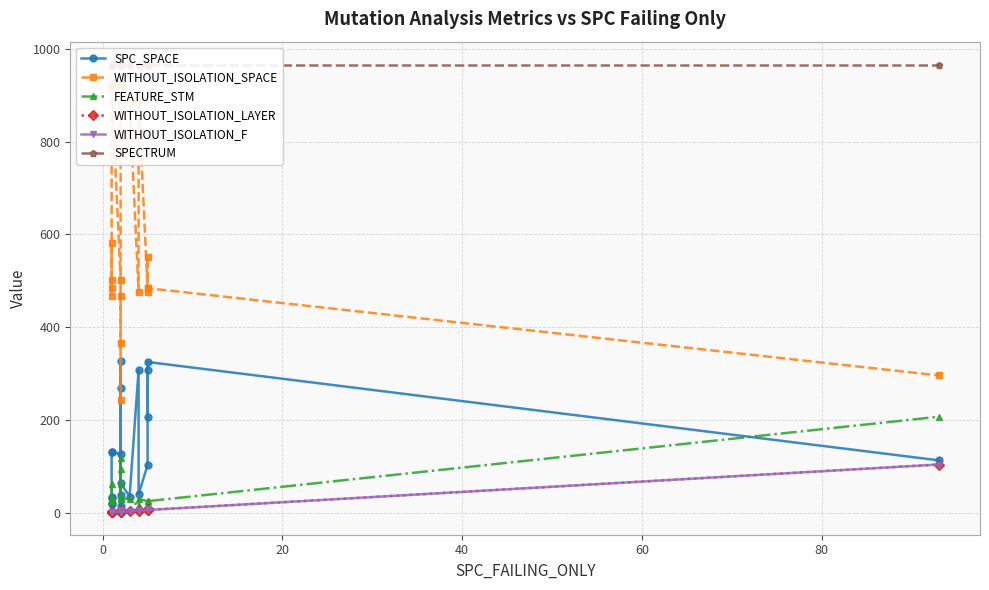

How many interior local valleys does the FEATURE_STM series have?

3